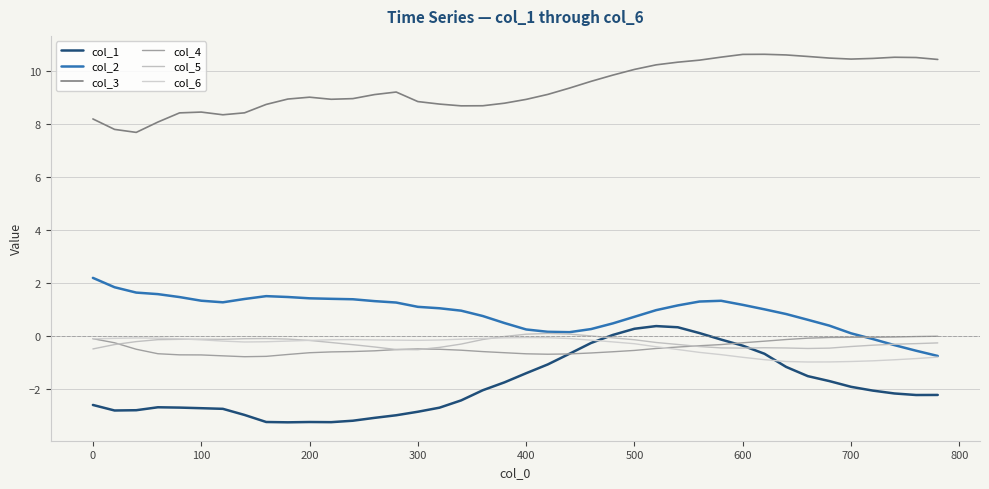

What are all the series names shown in the legend?

col_1, col_2, col_3, col_4, col_5, col_6